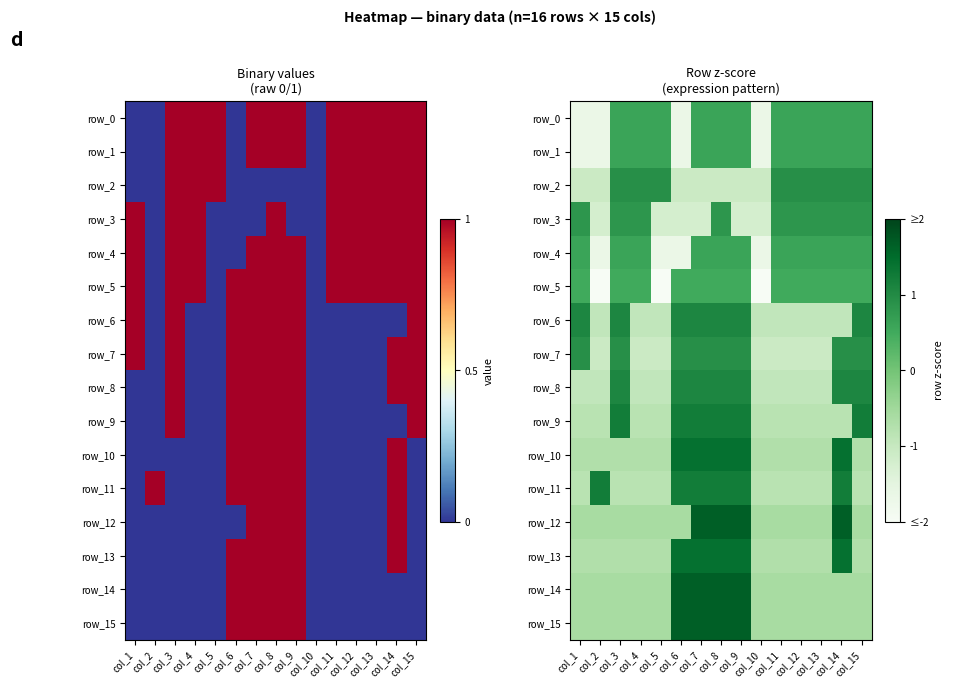

Is it true that row_4 equals -2.8 at col_2?

False